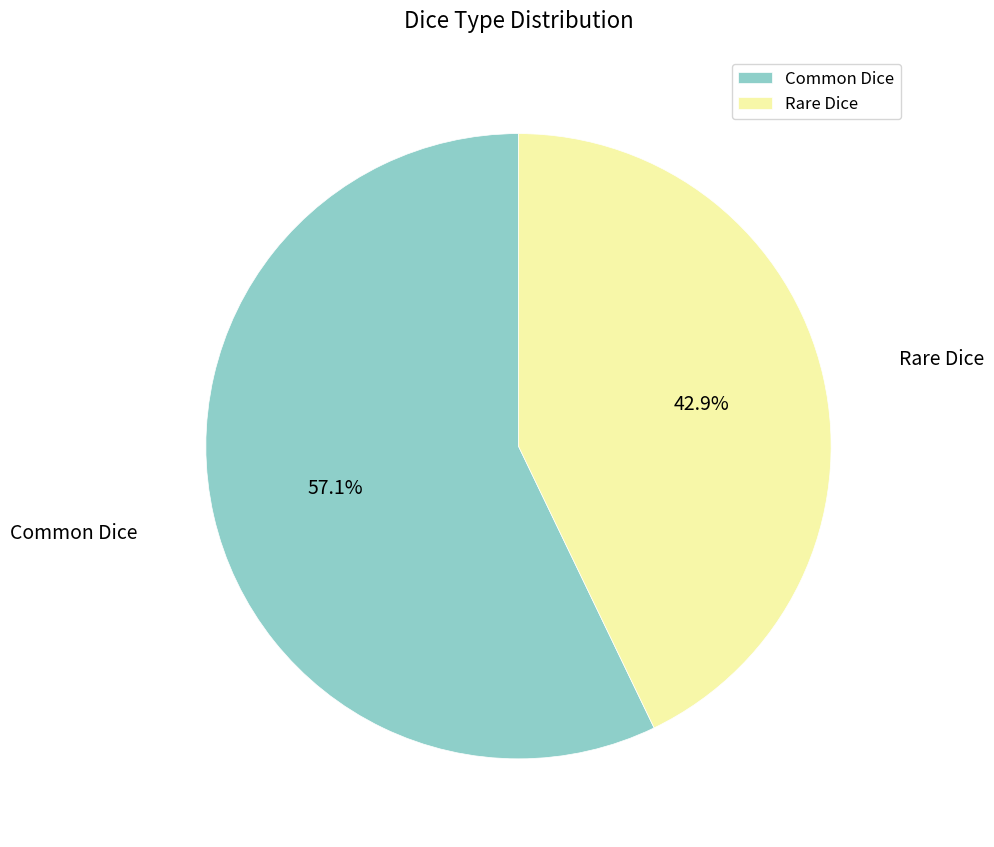

To the nearest percent, what portion does Rare Dice represent?

43%